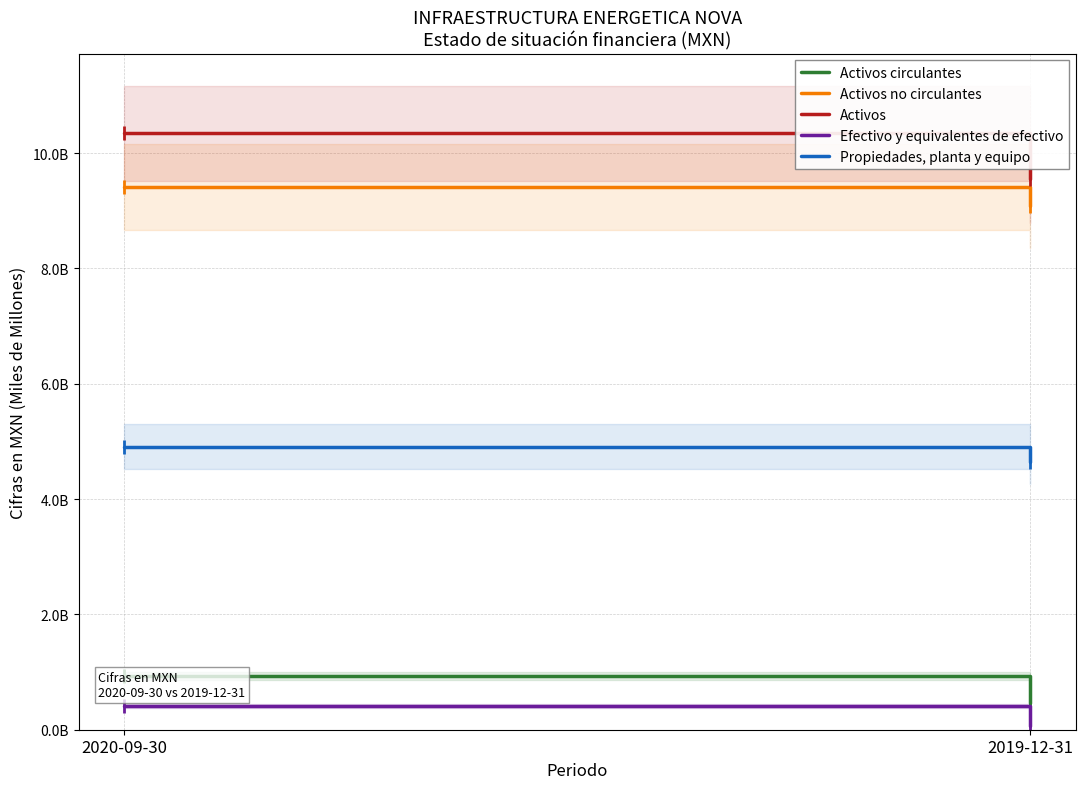

Rank the series at 2020-09-30 from lowest to highest value.

Efectivo y equivalentes de efectivo, Activos circulantes, Propiedades, planta y equipo, Activos no circulantes, Activos